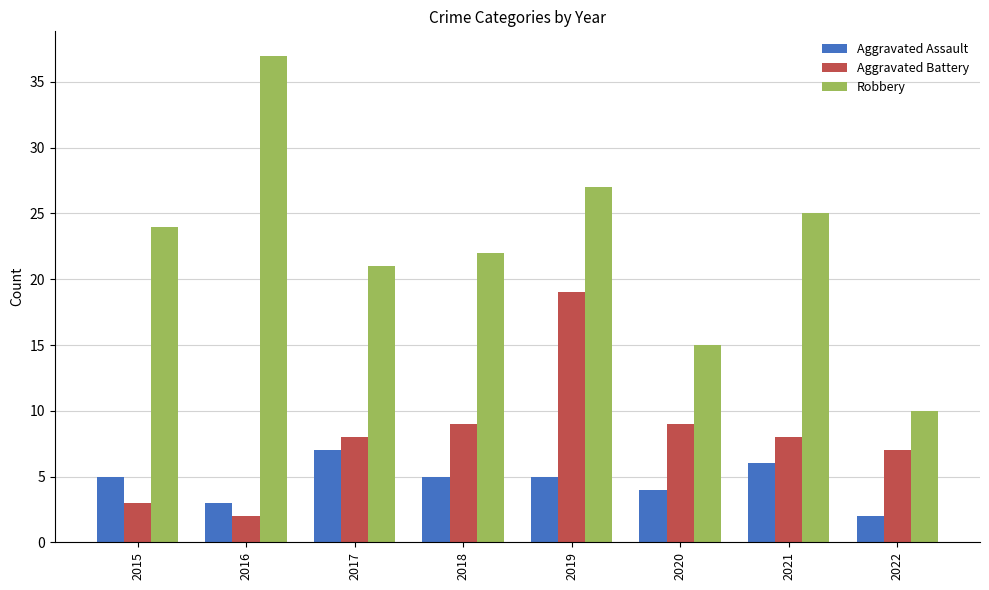

True or false: Aggravated Assault has a value of 4 at 2020.

True